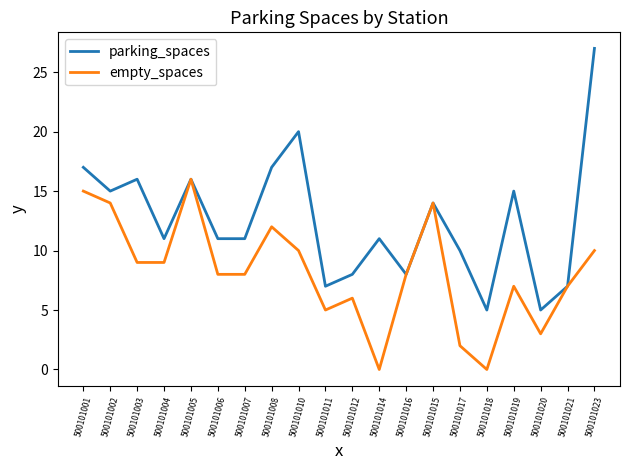

What is the difference between the empty_spaces values at 500101006 and 500101011?

3